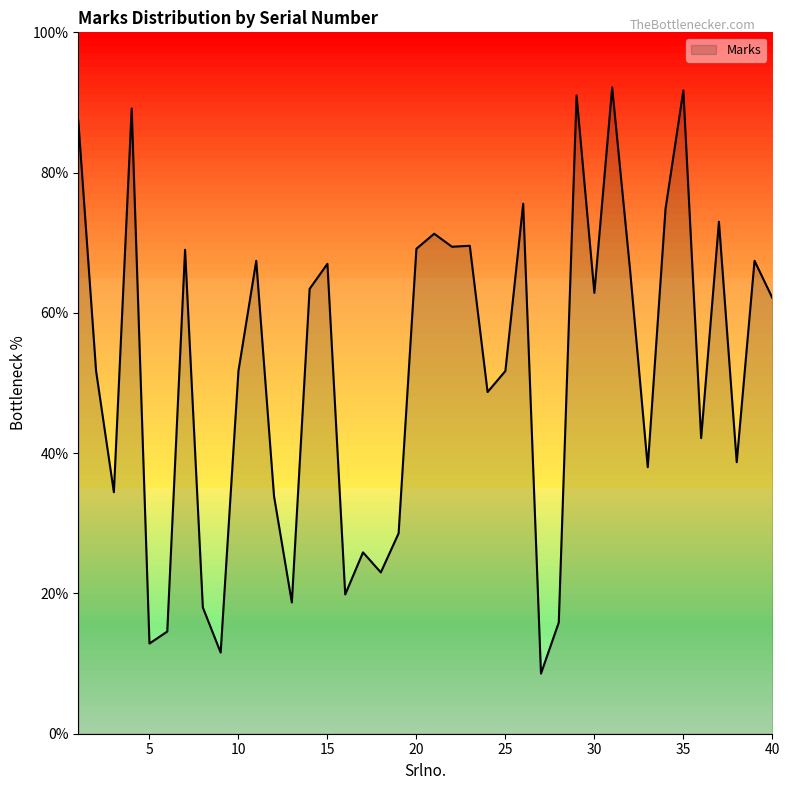

What is the difference between the maximum and minimum values?

83.6